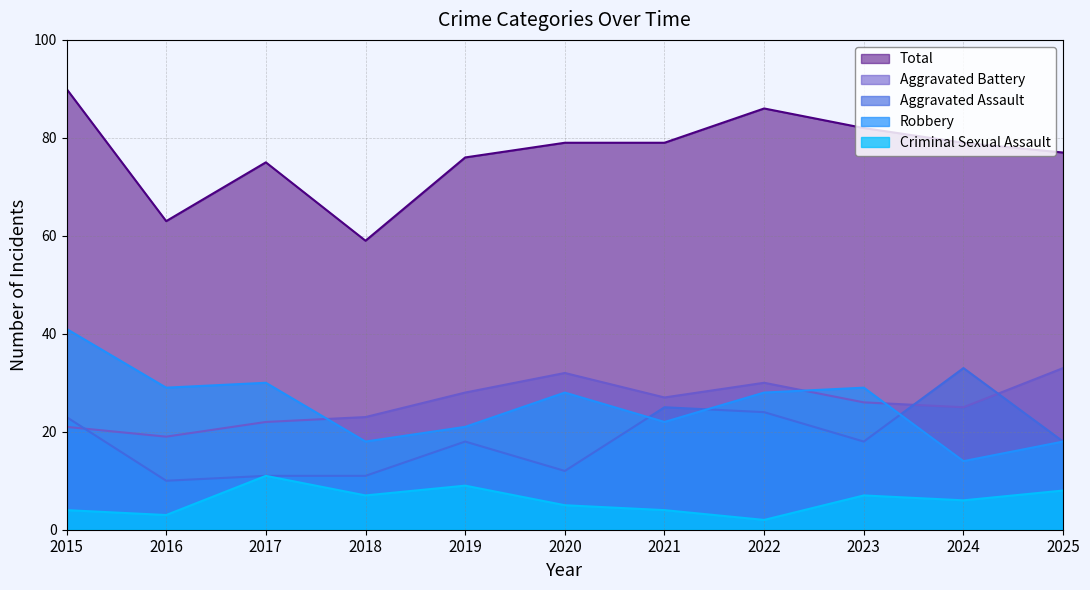

What is the difference between the maximum and minimum values in the Aggravated Assault series?

23